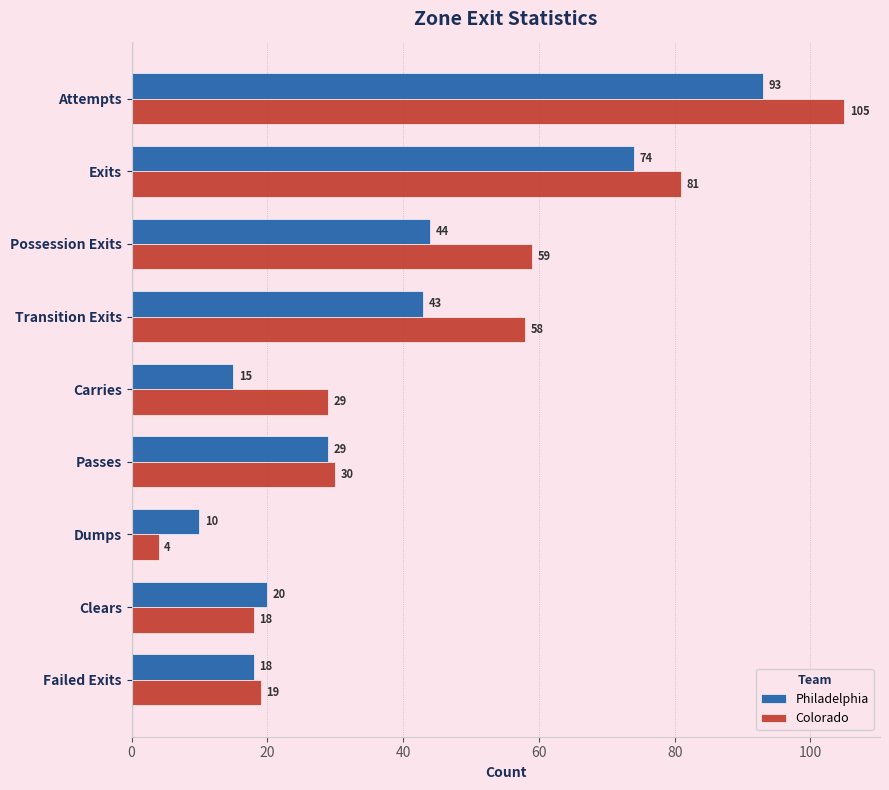

What is the smallest value displayed?

4